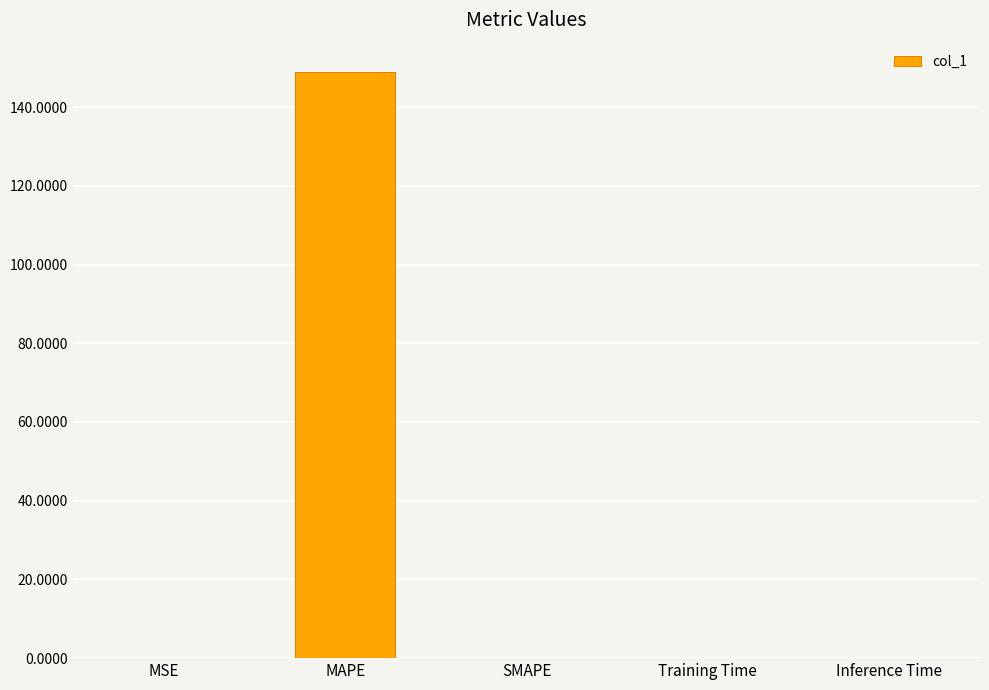

What is the sum of all values?

148.9